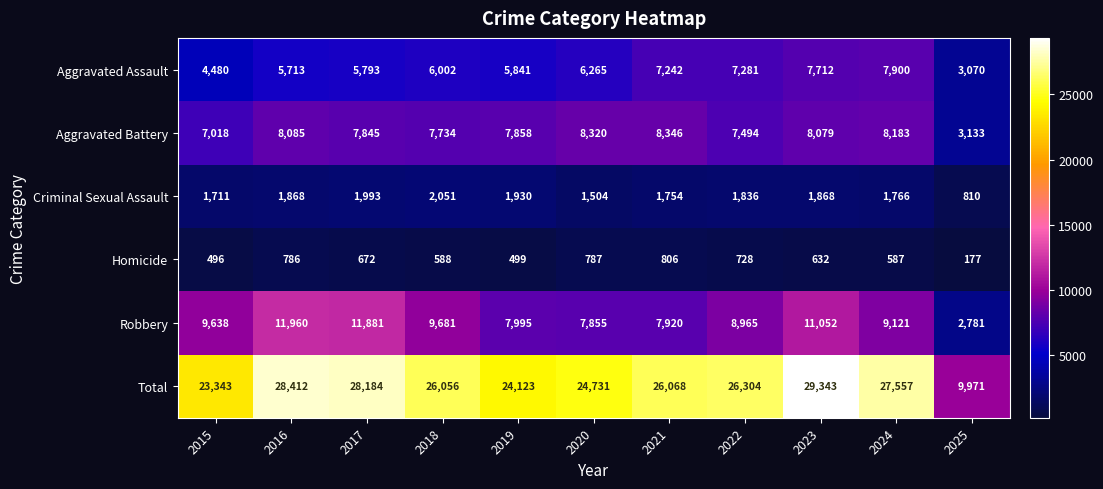

Is it true that Homicide equals 114 at 2015?

False